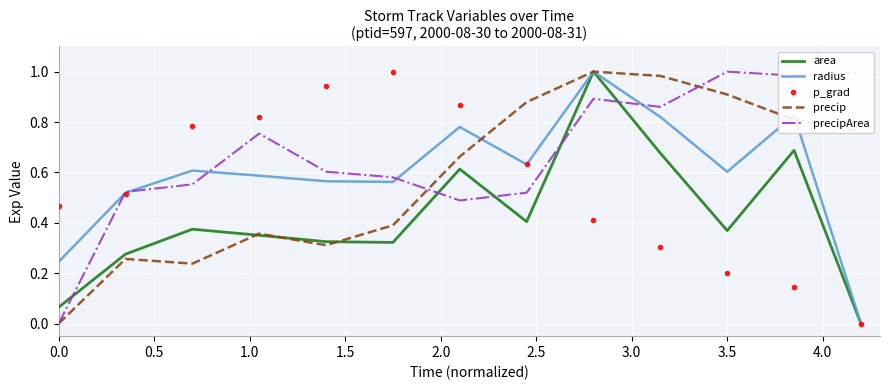

In radius, how many points are lower than both neighbors (excluding endpoints)?

3